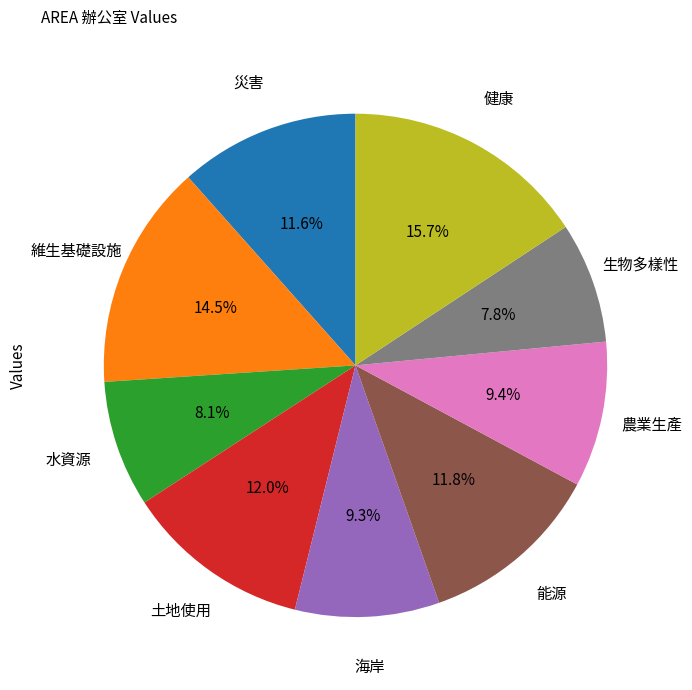

Is the sum of 能源 and 農業生產 greater than half?

No